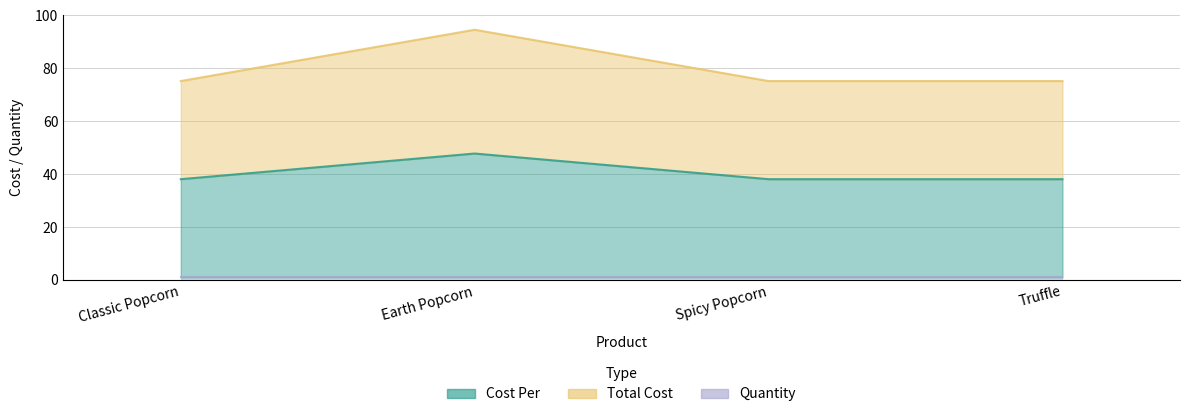

True or false: Total Cost has more than 2 points higher than both neighbors.

False